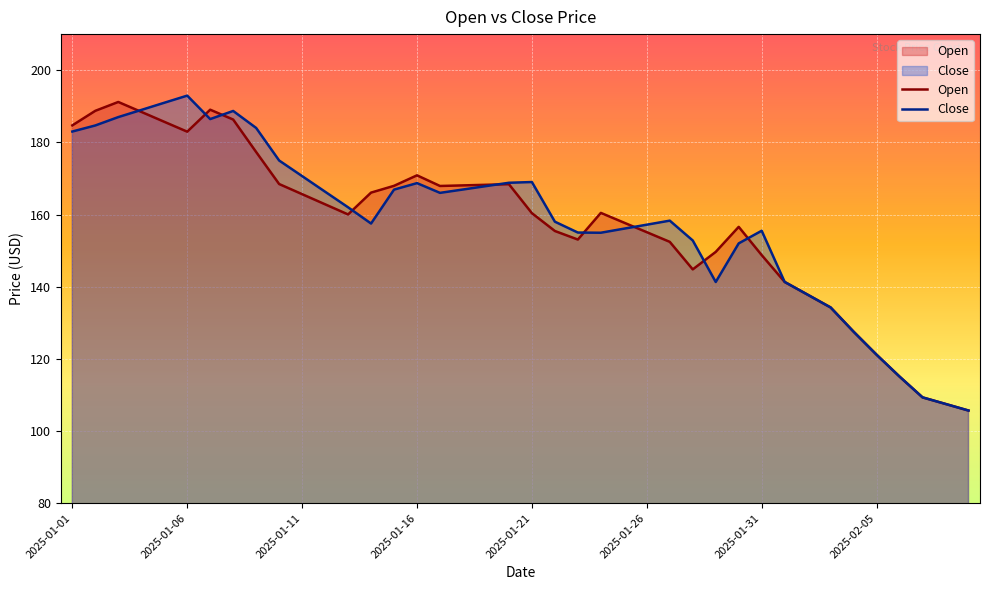

What is the lowest value of the Close series?

105.7